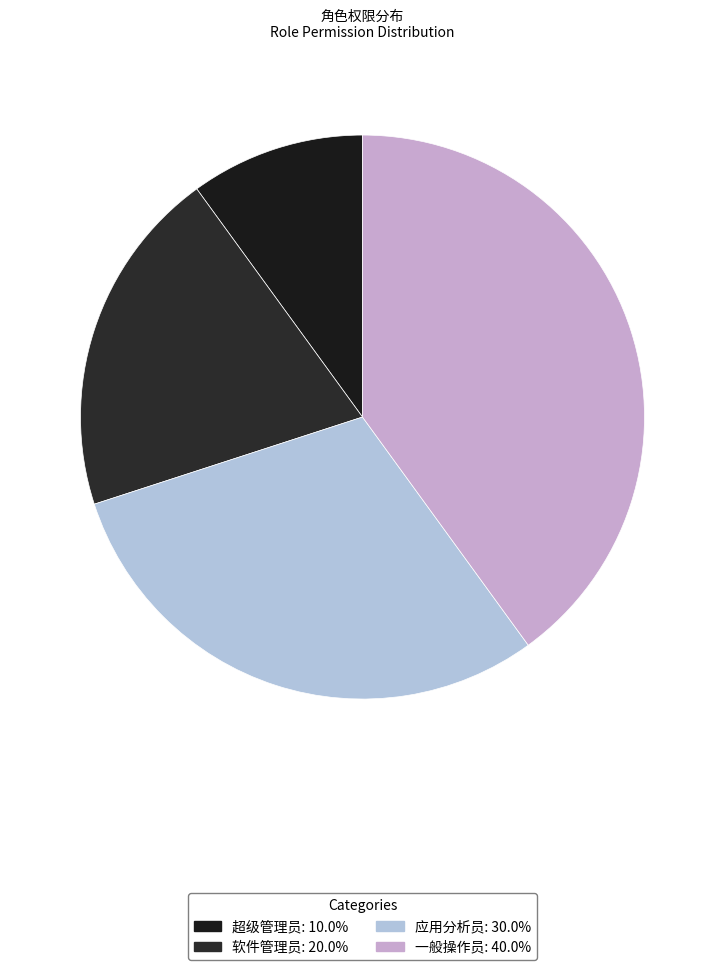

To the nearest percent, what percentage of the pie is 软件管理员?

20%